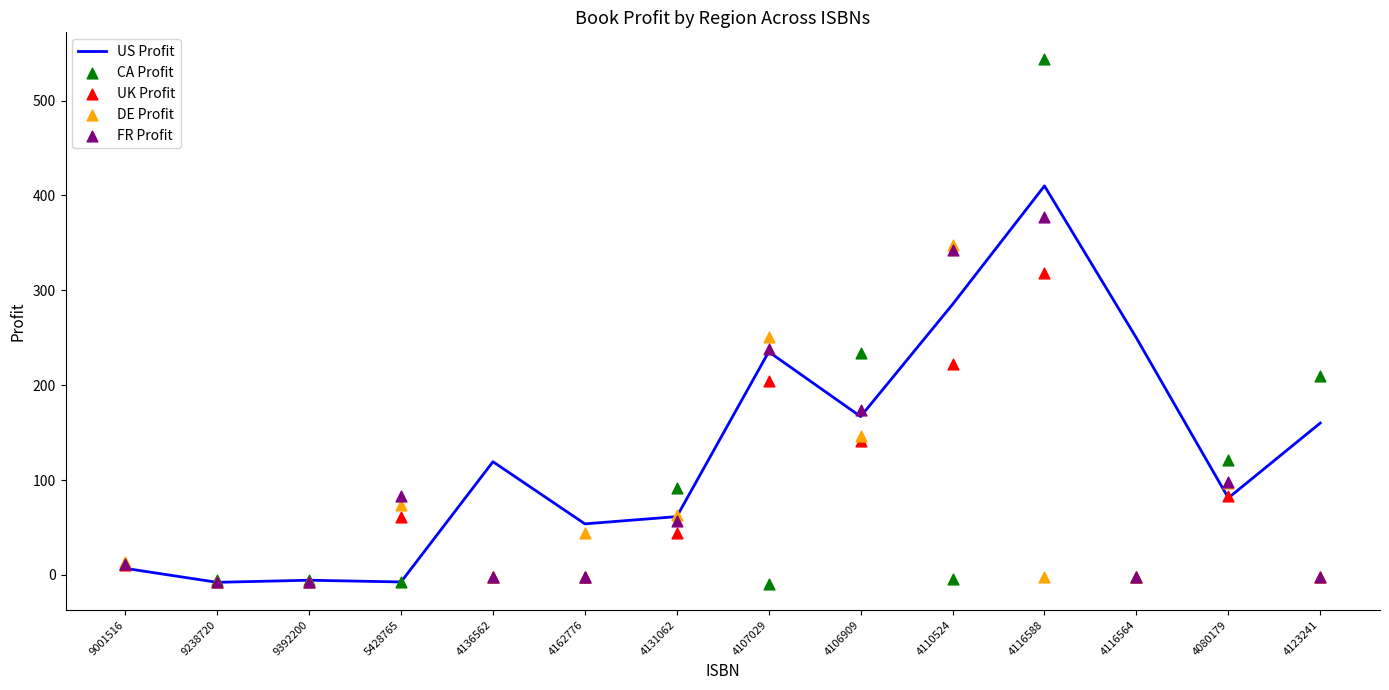

Which series has the largest total across all categories?

US Profit